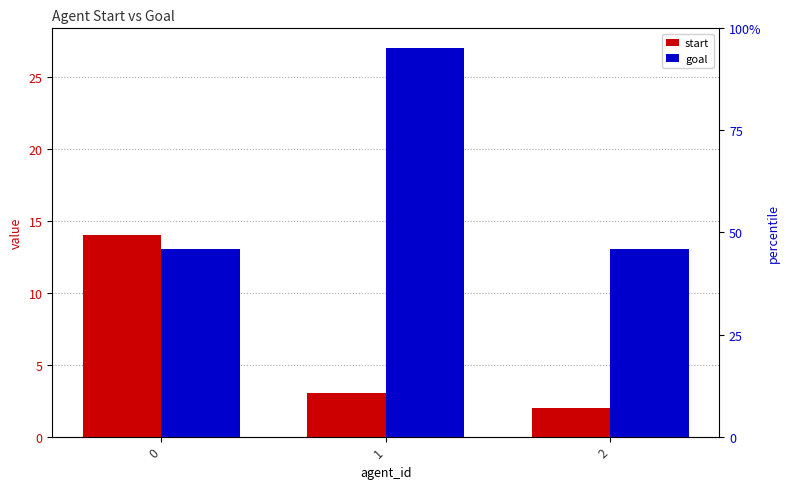

Reading right to left, list all the values displayed in this chart.

start: 2	3	14
goal: 13	27	13